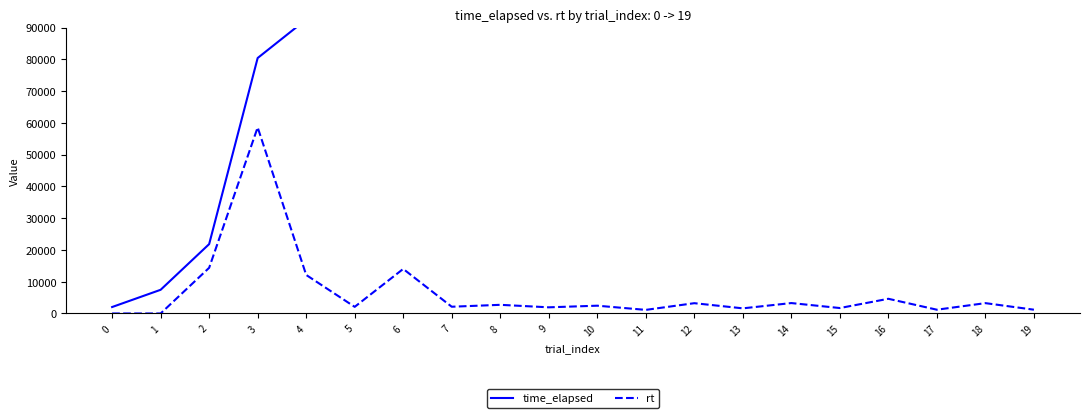

How many values in the rt series exceed 2449?

9